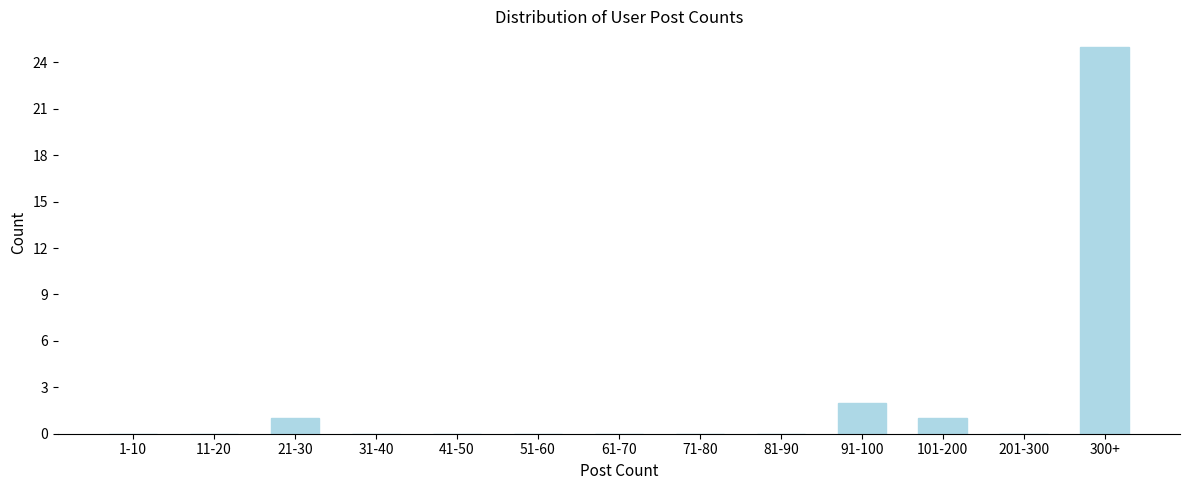

Reading left to right, what are all the values shown in this chart?

1-10=0	11-20=0	21-30=1	31-40=0	41-50=0	51-60=0	61-70=0	71-80=0	81-90=0	91-100=2	101-200=1	201-300=0	300+=25